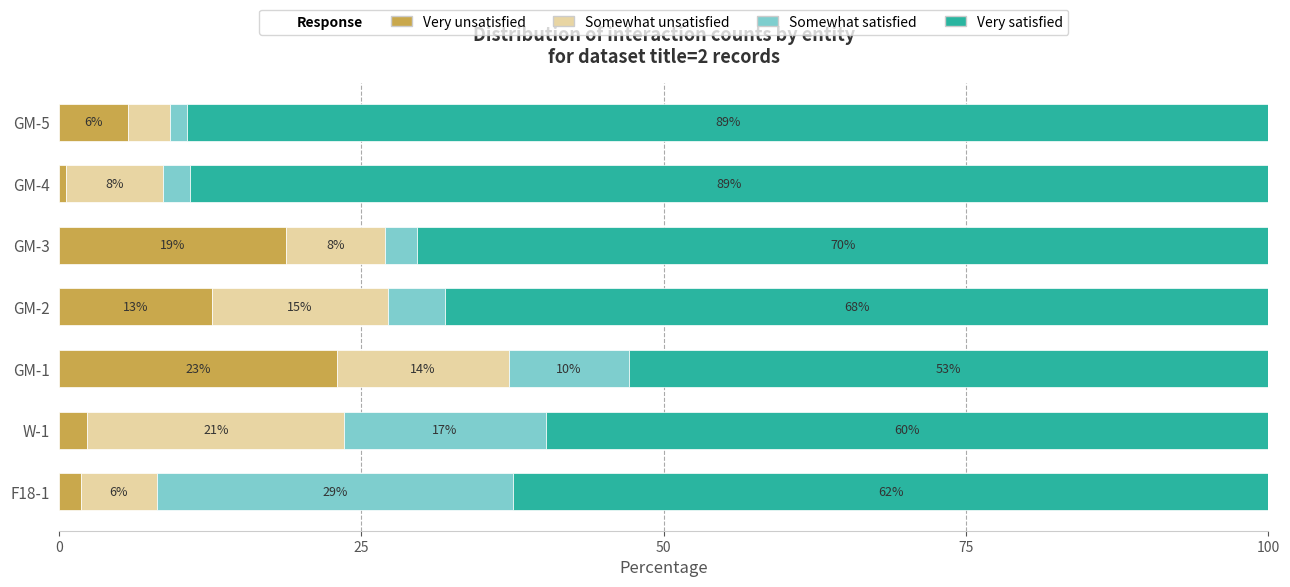

Count the number of data series in this chart.

4